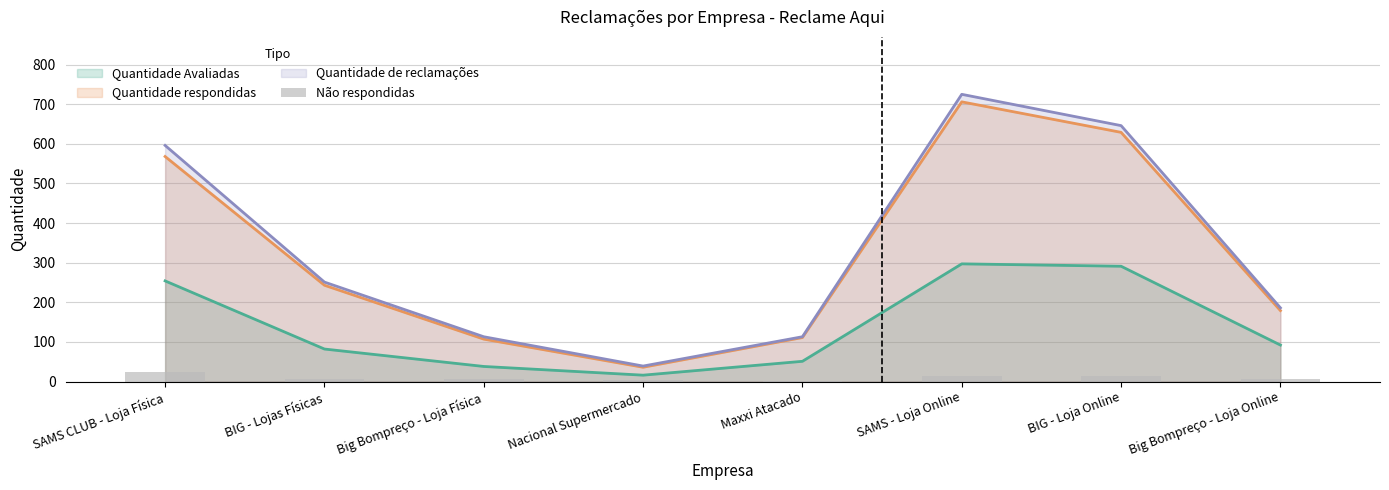

True or false: the data shows 3 at BIG - Lojas Físicas.

False